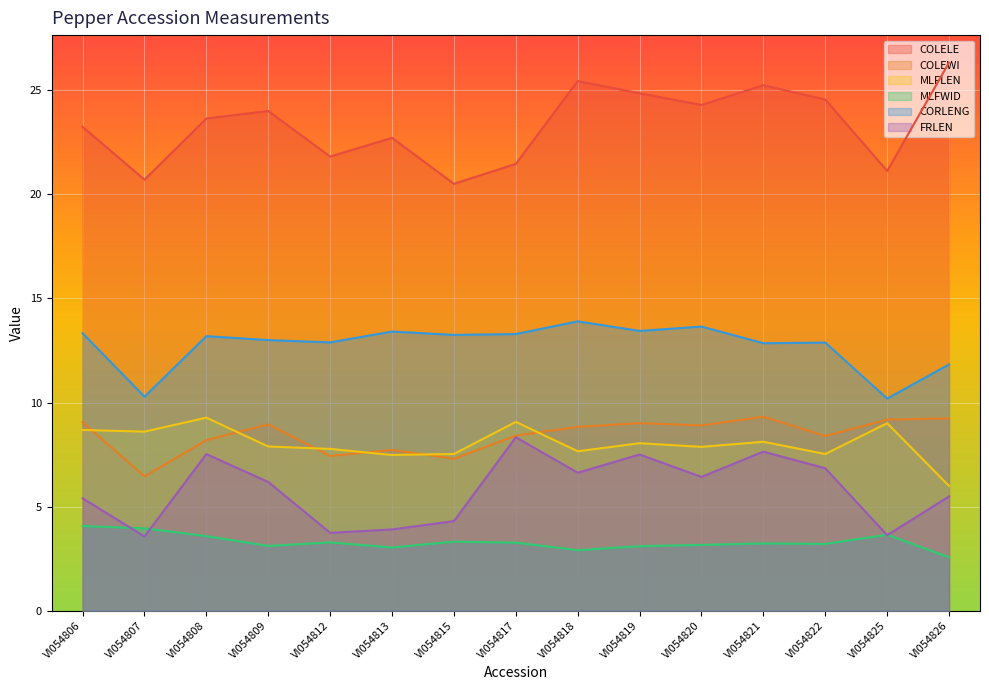

Reading right to left, transcribe all the data shown in this chart.

COLELE: VI054826=26.3	VI054825=21.1	VI054822=24.6	VI054821=25.2	VI054820=24.3	VI054819=24.9	VI054818=25.4	VI054817=21.5	VI054815=20.5	VI054813=22.7	VI054812=21.8	VI054809=24.0	VI054808=23.6	VI054807=20.7	VI054806=23.2
COLEWI: VI054826=9.2	VI054825=9.2	VI054822=8.4	VI054821=9.3	VI054820=8.9	VI054819=9.0	VI054818=8.8	VI054817=8.4	VI054815=7.3	VI054813=7.7	VI054812=7.4	VI054809=8.9	VI054808=8.2	VI054807=6.5	VI054806=9.1
MLFLEN: VI054826=6.0	VI054825=9.0	VI054822=7.5	VI054821=8.1	VI054820=7.9	VI054819=8.0	VI054818=7.7	VI054817=9.1	VI054815=7.5	VI054813=7.5	VI054812=7.8	VI054809=7.9	VI054808=9.3	VI054807=8.6	VI054806=8.7
MLFWID: VI054826=2.6	VI054825=3.6	VI054822=3.2	VI054821=3.2	VI054820=3.2	VI054819=3.1	VI054818=2.9	VI054817=3.3	VI054815=3.3	VI054813=3.0	VI054812=3.3	VI054809=3.1	VI054808=3.6	VI054807=4.0	VI054806=4.1
CORLENG: VI054826=11.8	VI054825=10.2	VI054822=12.9	VI054821=12.8	VI054820=13.7	VI054819=13.4	VI054818=13.9	VI054817=13.3	VI054815=13.2	VI054813=13.4	VI054812=12.9	VI054809=13.0	VI054808=13.2	VI054807=10.3	VI054806=13.3
FRLEN: VI054826=5.5	VI054825=3.6	VI054822=6.8	VI054821=7.6	VI054820=6.4	VI054819=7.5	VI054818=6.6	VI054817=8.3	VI054815=4.3	VI054813=3.9	VI054812=3.7	VI054809=6.2	VI054808=7.5	VI054807=3.6	VI054806=5.4